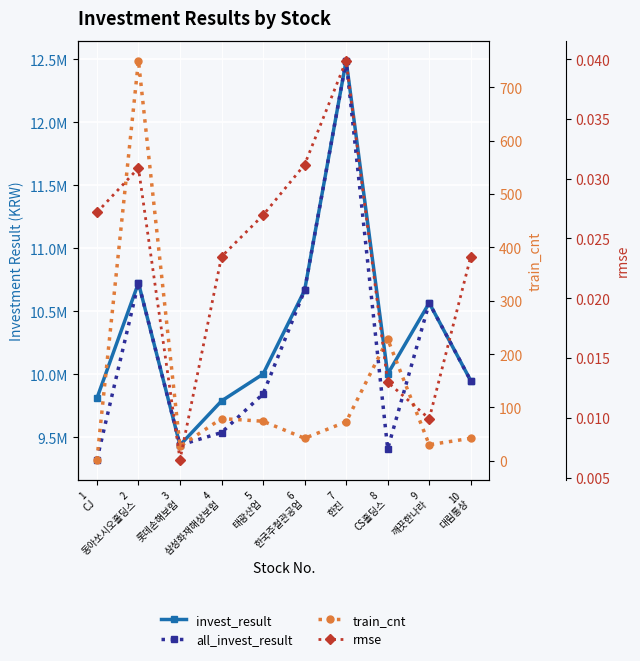

Which label corresponds to the smallest value in the chart?

3
롯데손해보험